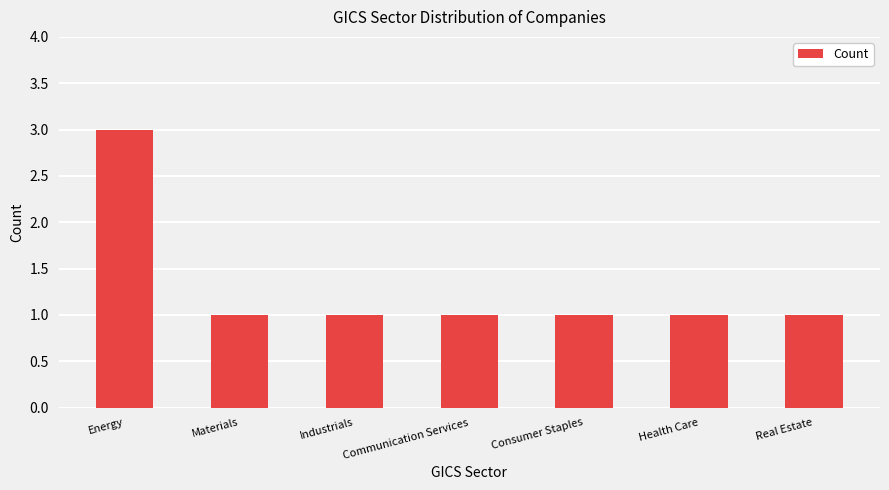

How many categories are shown in the chart?

7